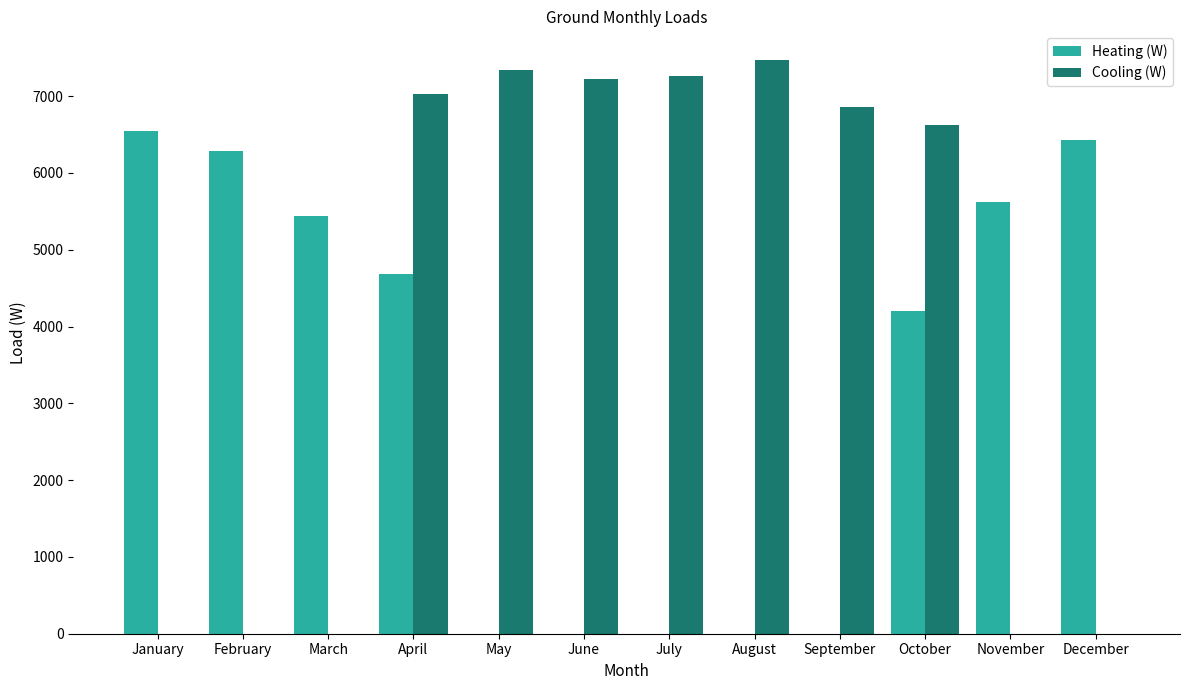

The Cooling (W) series shows 7219.8 at June. True or false?

True